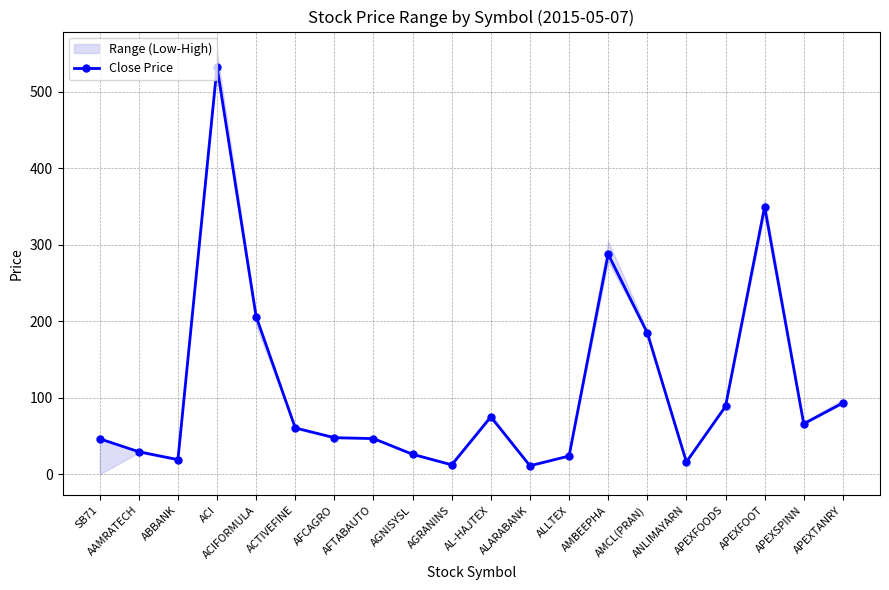

Which has a higher value, AAMRATECH or ACTIVEFINE?

ACTIVEFINE